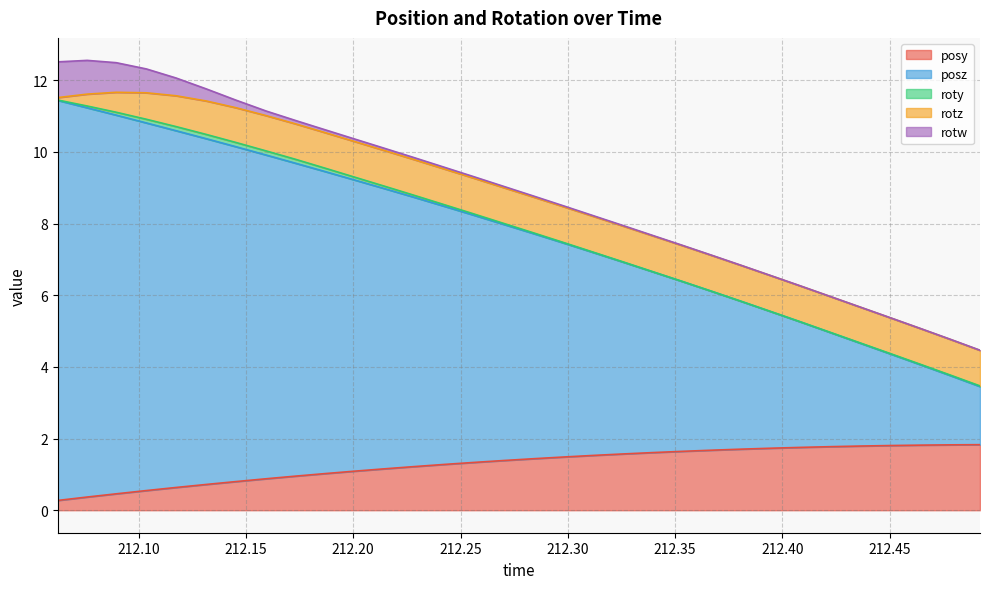

True or false: posy and roty cross at least once.

False